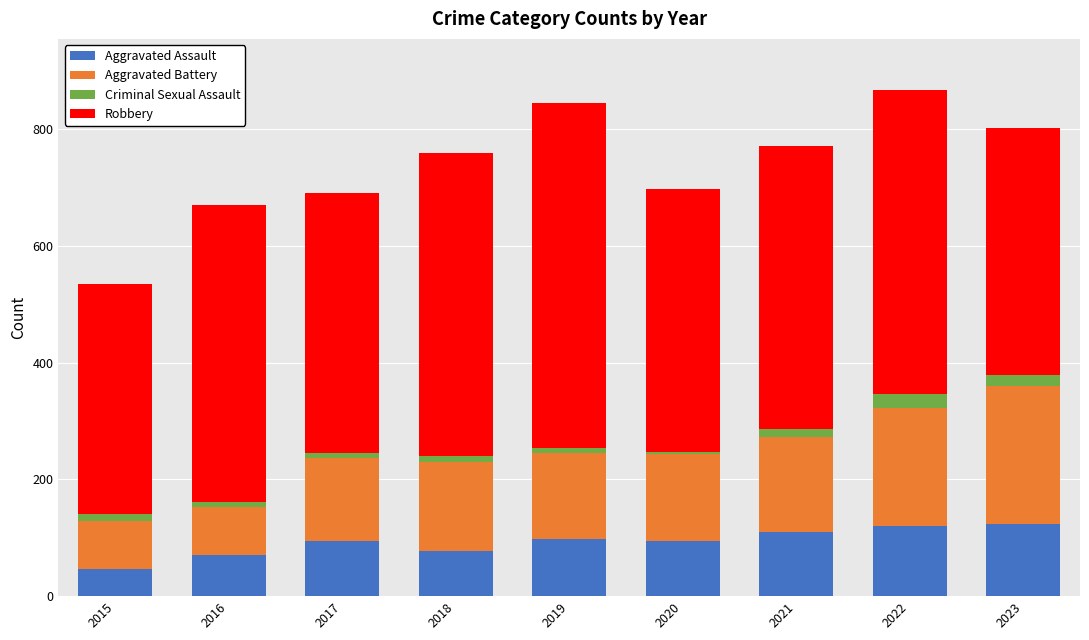

What is the highest value of the Aggravated Assault series?

124